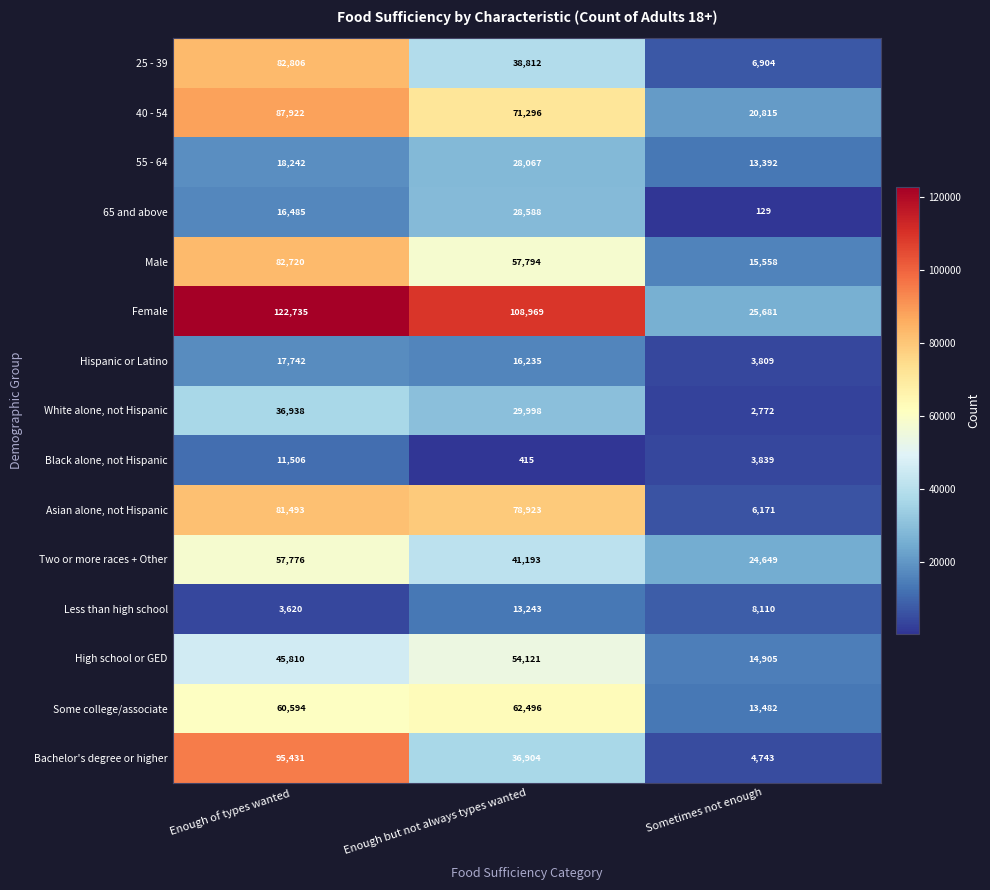

At which category does the chart reach its peak across all series?

Enough of types wanted